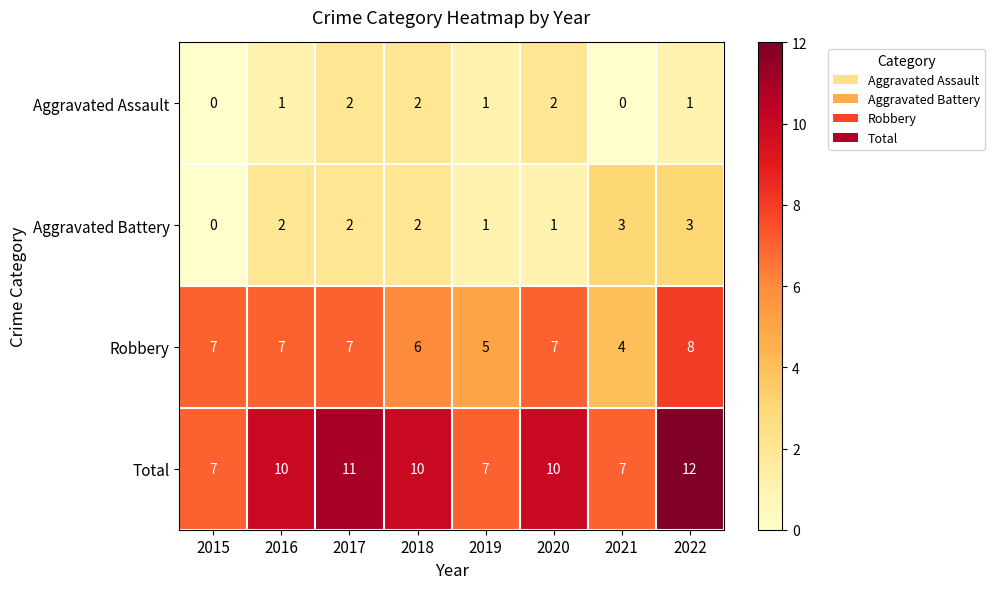

Is the value of Robbery at 2020 greater than the value of Aggravated Assault at 2020?

Yes